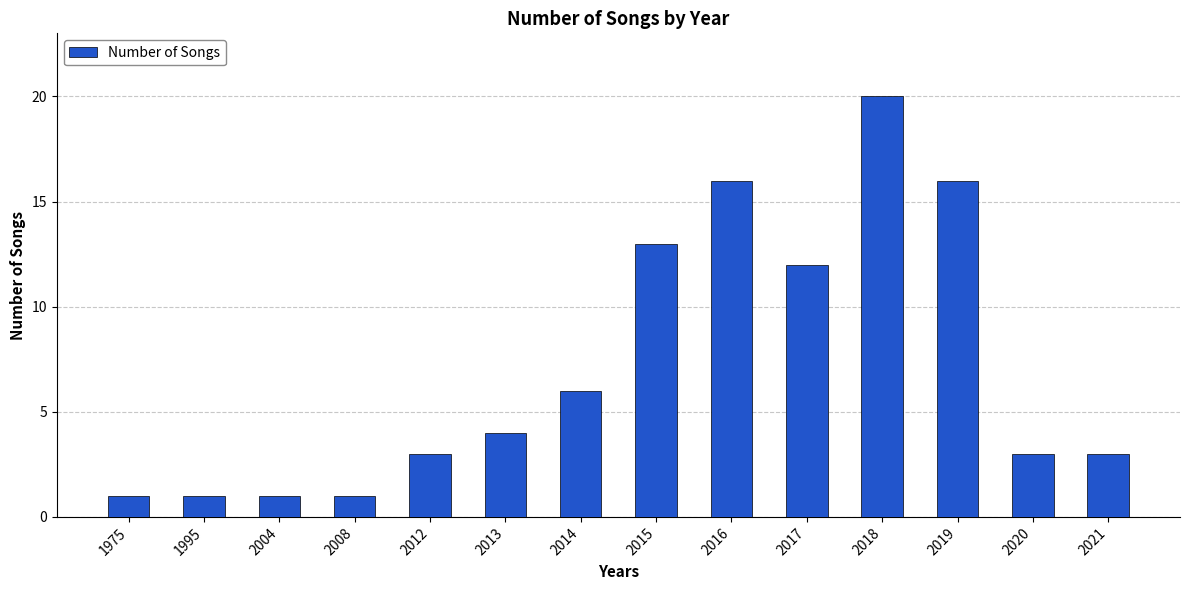

What is the average value?

7